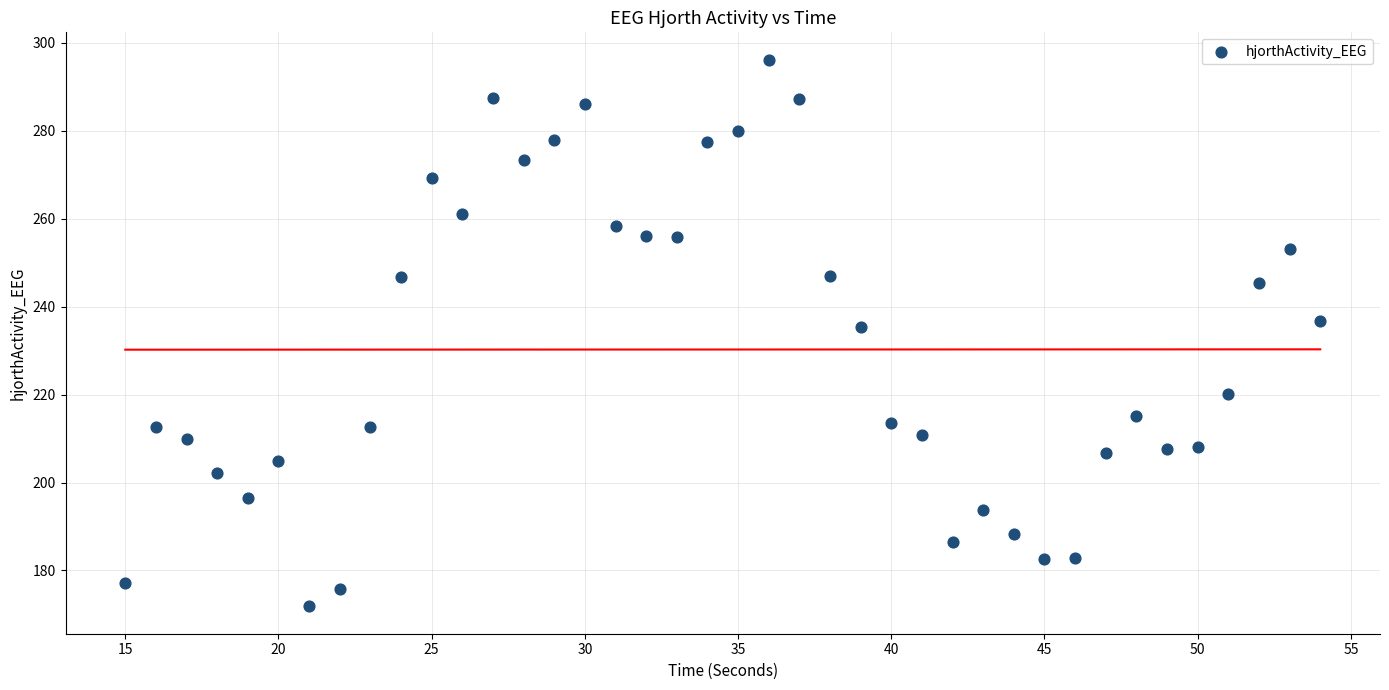

What Y value in the scatter plot is closest to 234?

235.4